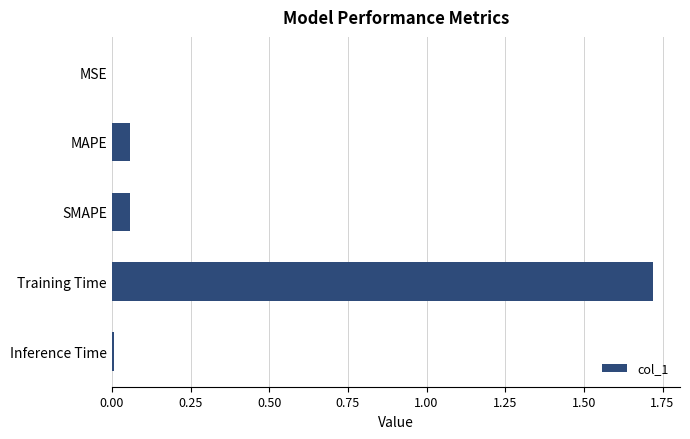

Is it true that the value at MAPE is 0.0?

False